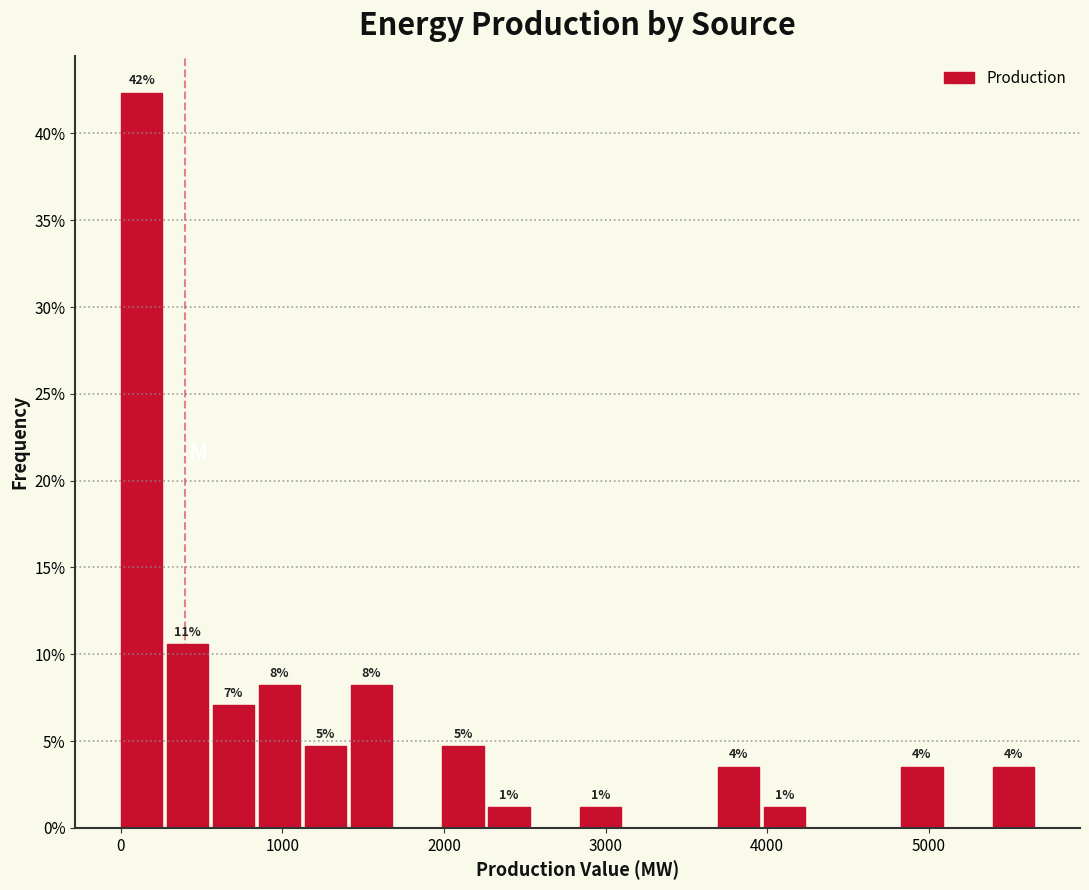

Around what value on the x-axis is the tallest bar? Give the approximate position of its centre, as read against the axis.

100